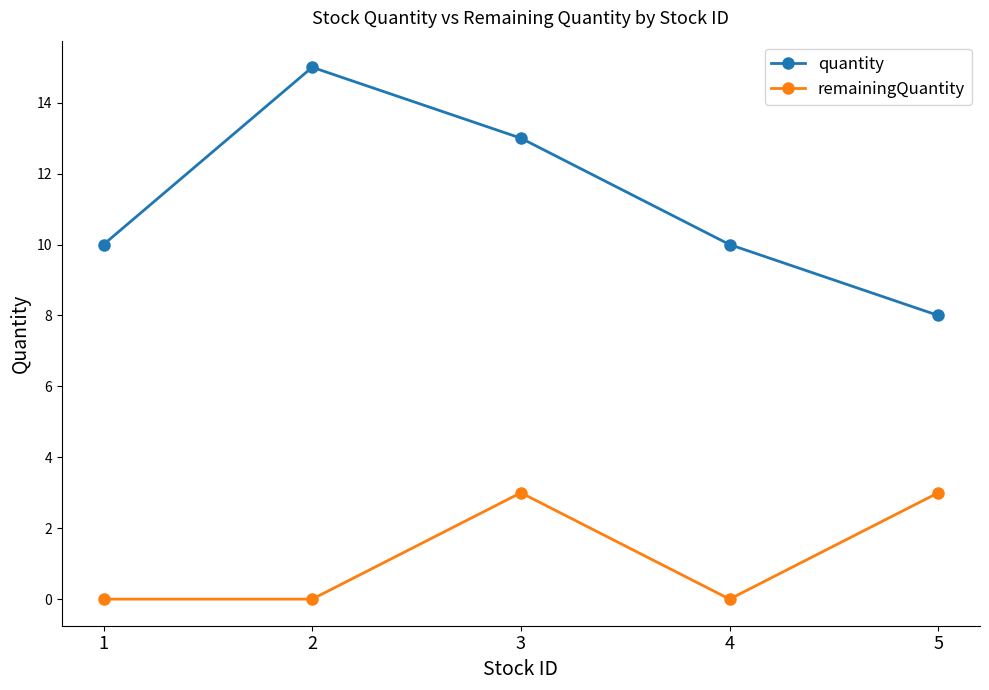

Count the remainingQuantity values in the range 0 to 3.

5